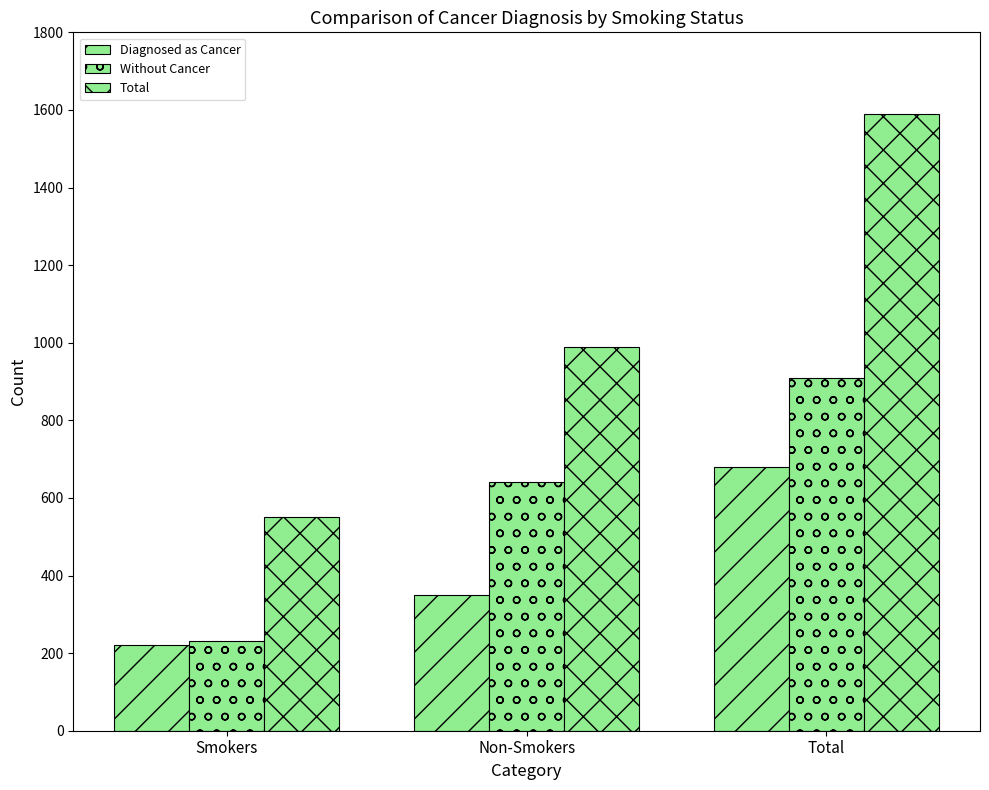

What is the greatest value displayed?

1590